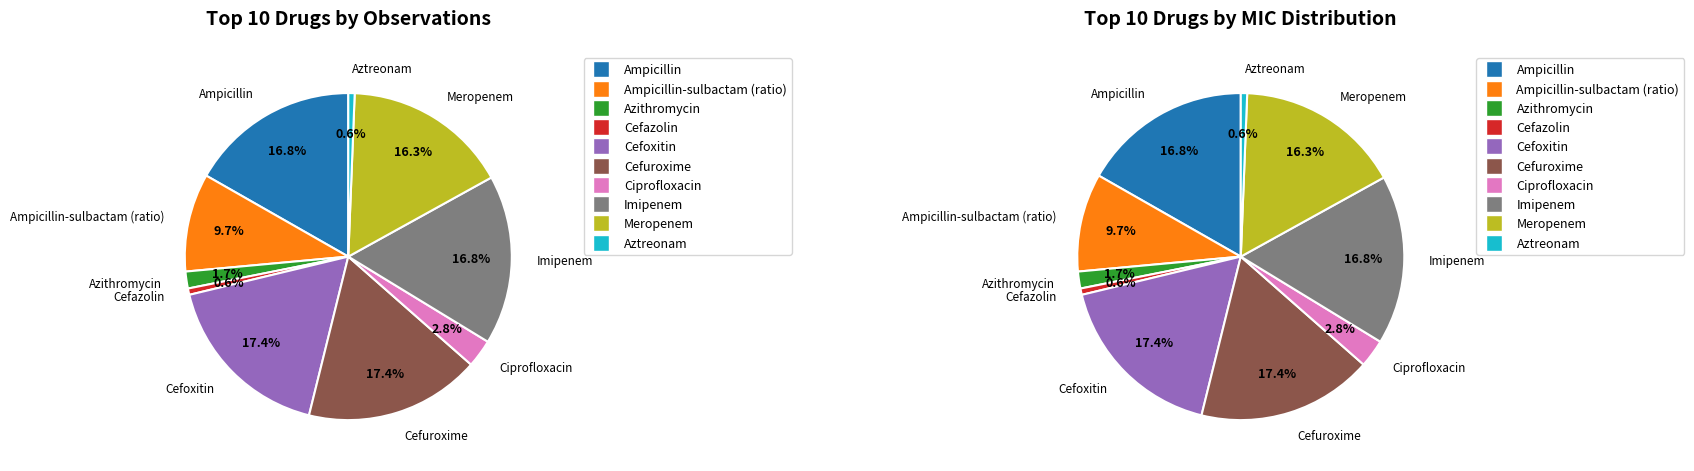

What is the smallest slice in the pie chart?

Cefazolin